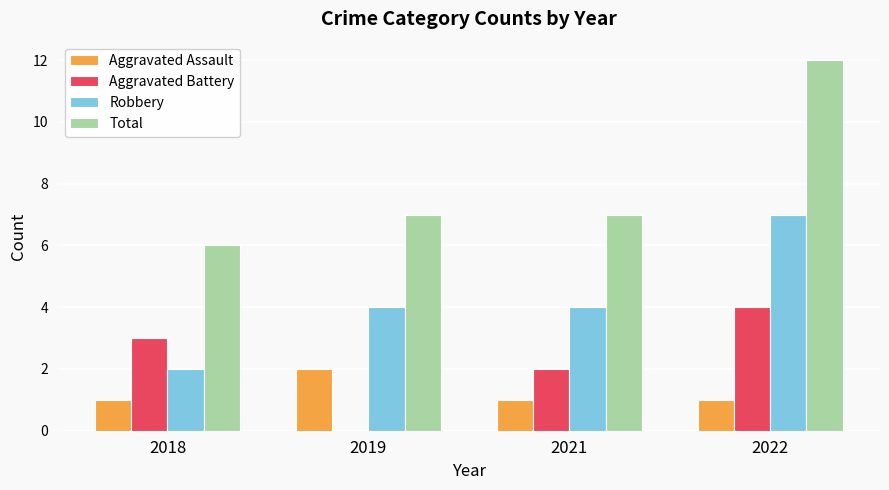

How many groups of bars are there?

4